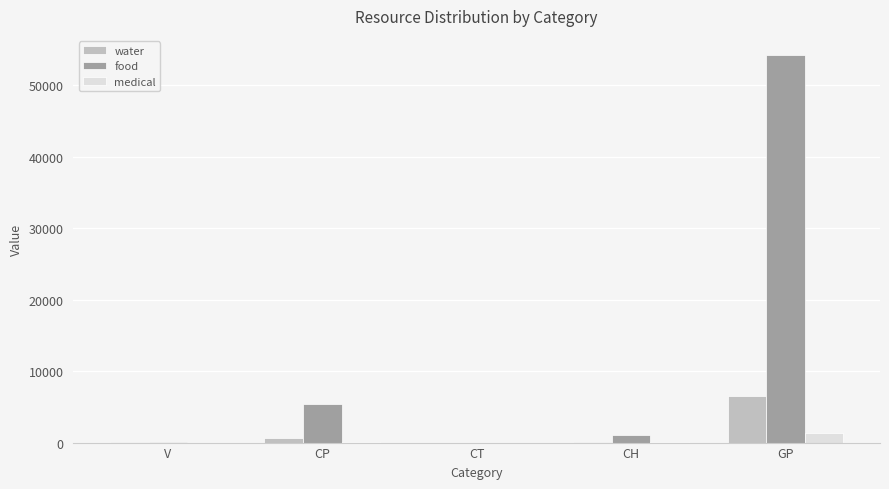

Are the bars horizontal?

No